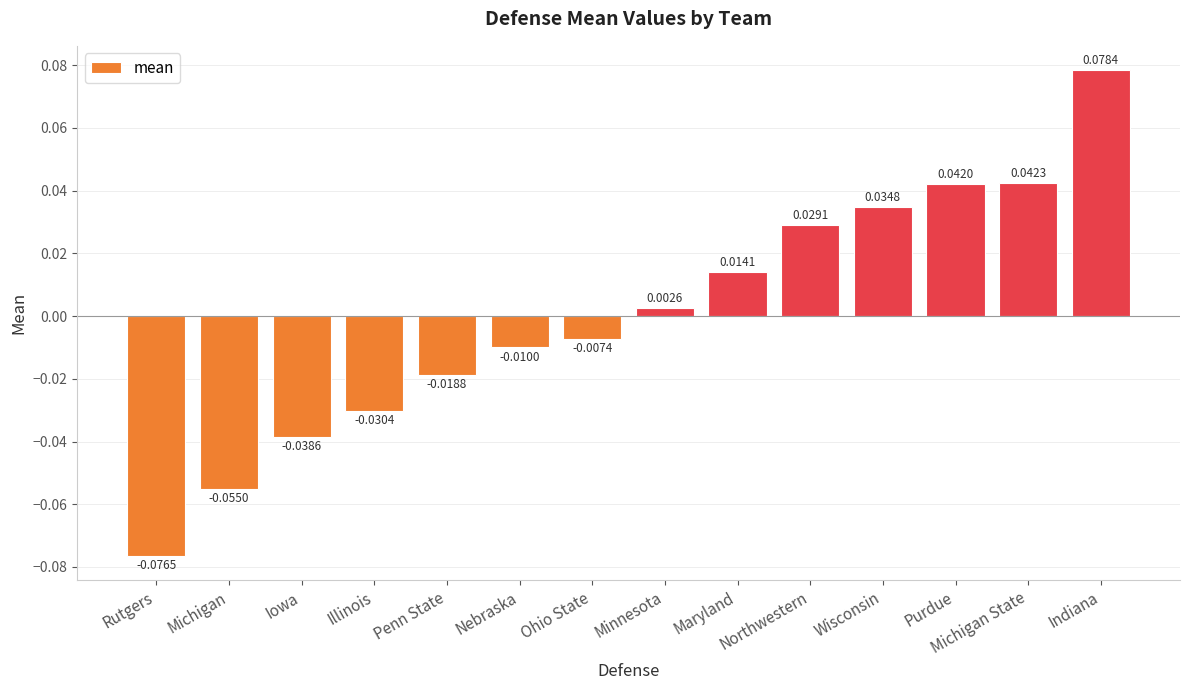

What is the label of the 10th bar from the left?

Northwestern